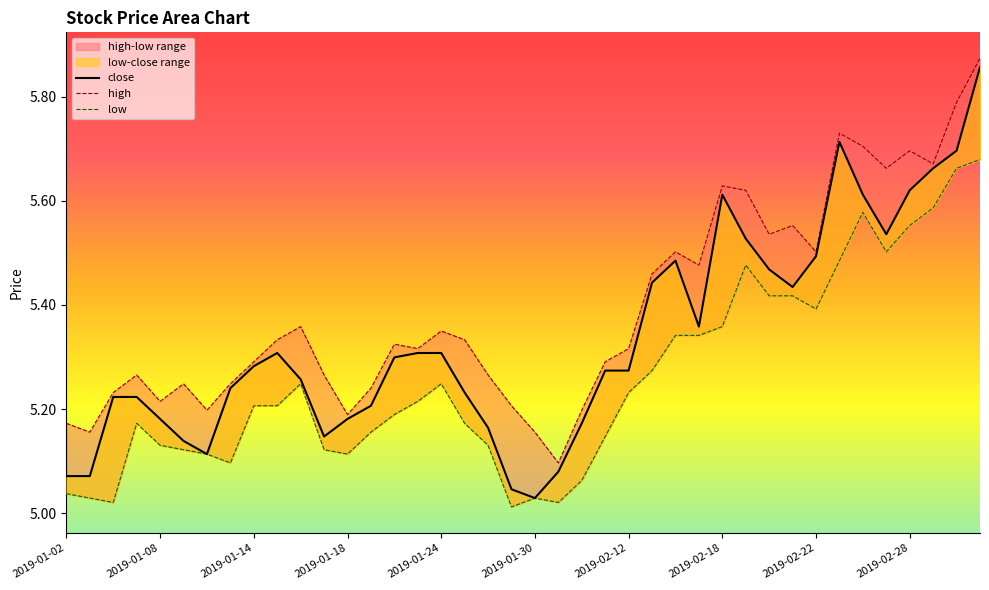

Which series has the largest total across all categories?

high